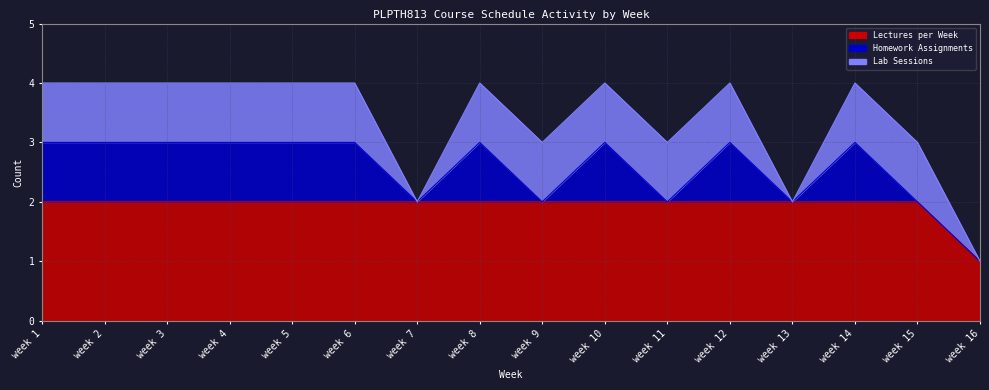

Which has a higher value, week 7 or week 15?

week 7